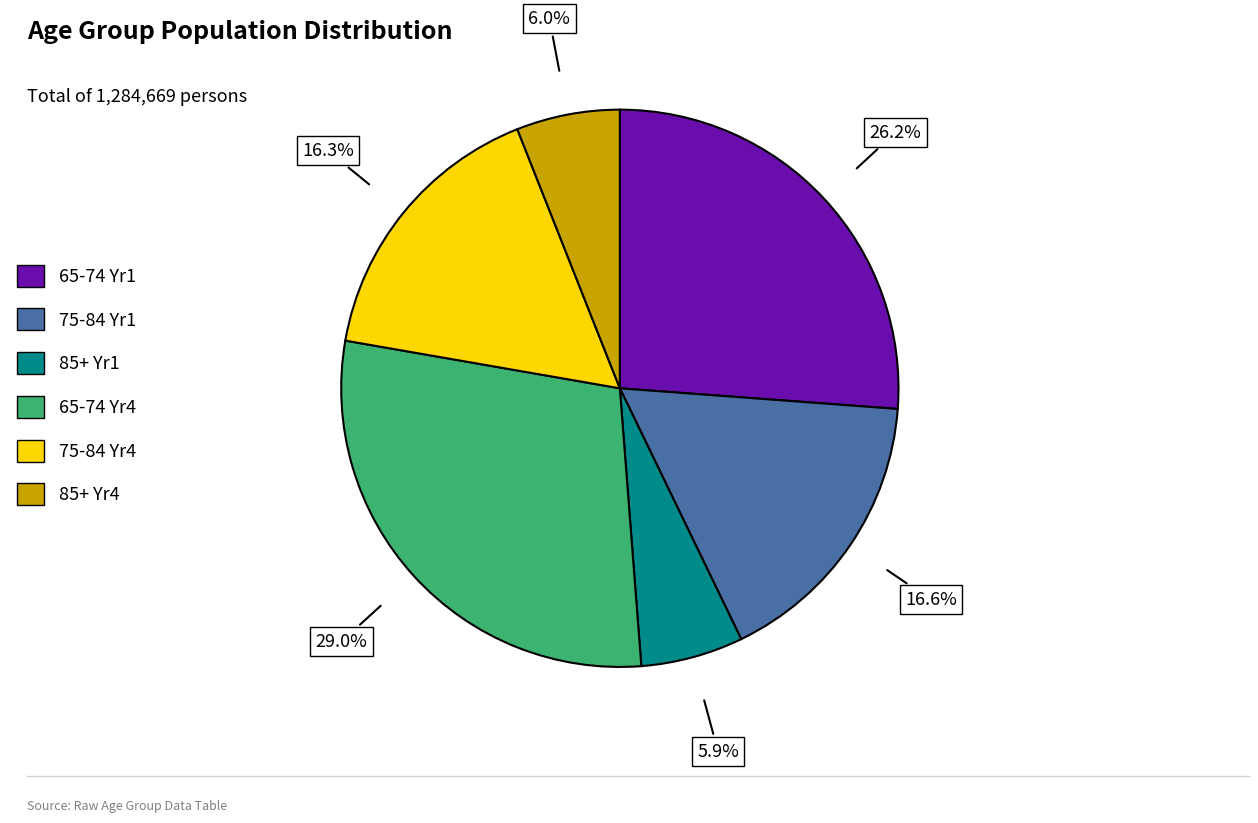

Which slice is the largest?

65-74 Yr4